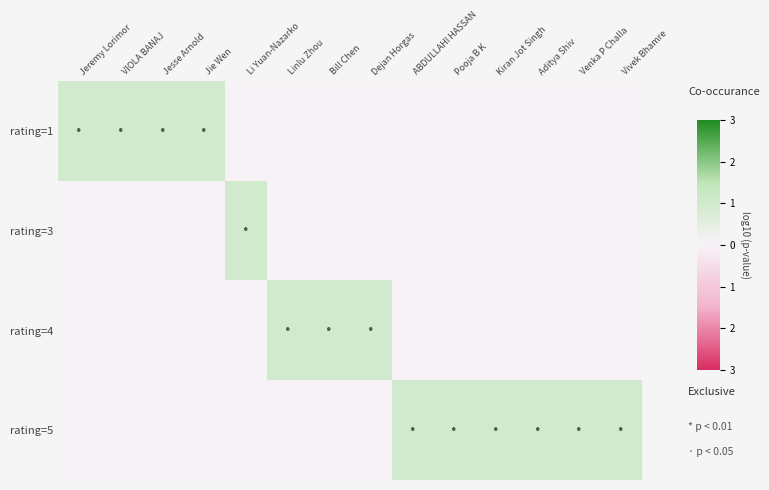

At which category is the sum across all series the highest?

Jeremy Lorimor